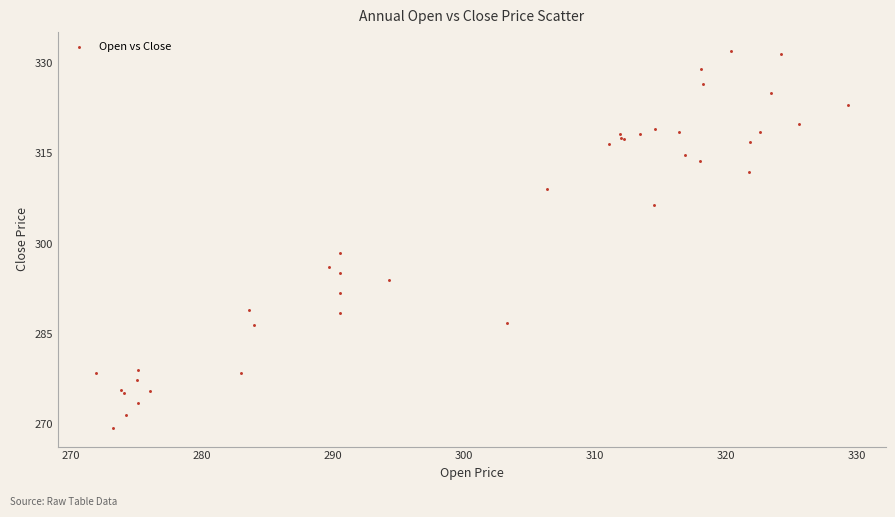

What Y value in the scatter plot is closest to 300?

298.5